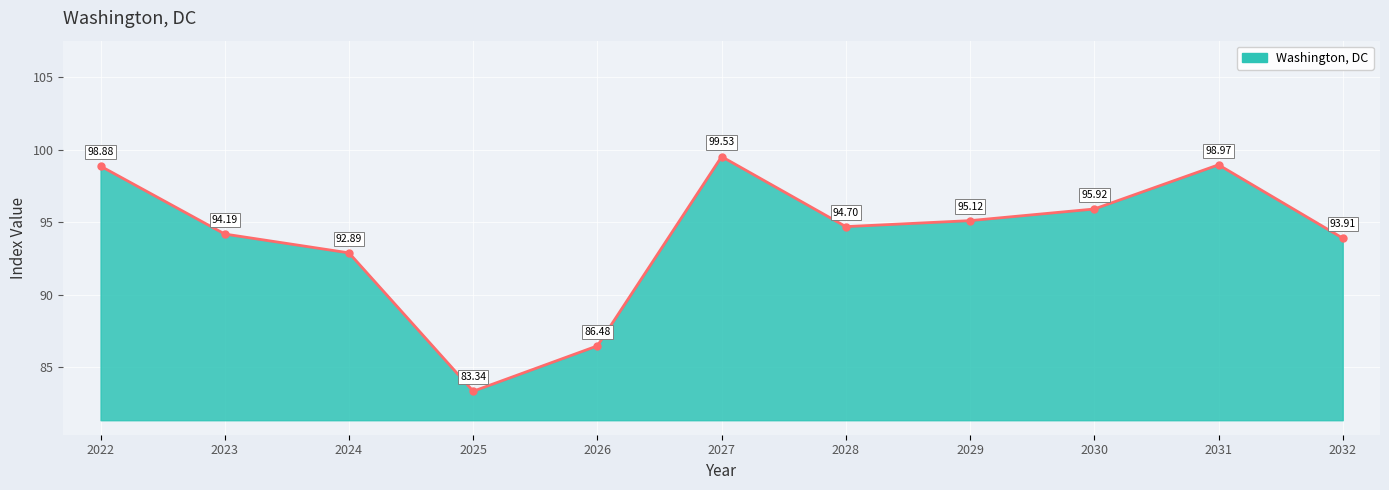

What is the sum of the values at 2027 and 2022?

198.4